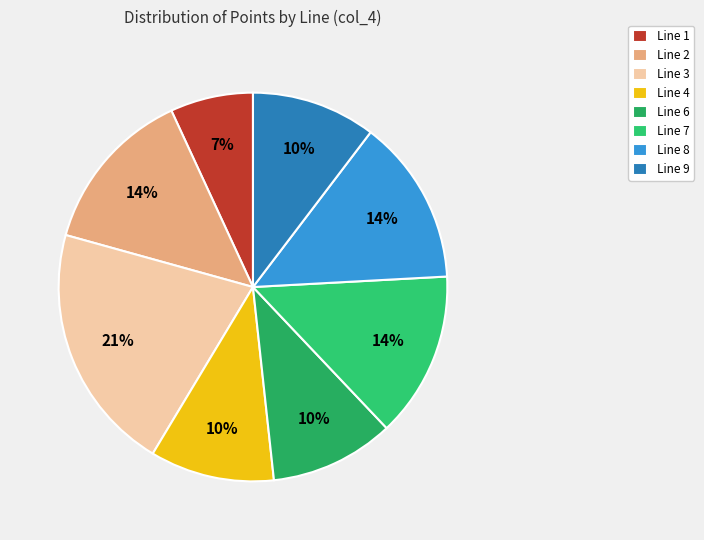

How many slices are in this pie chart?

8